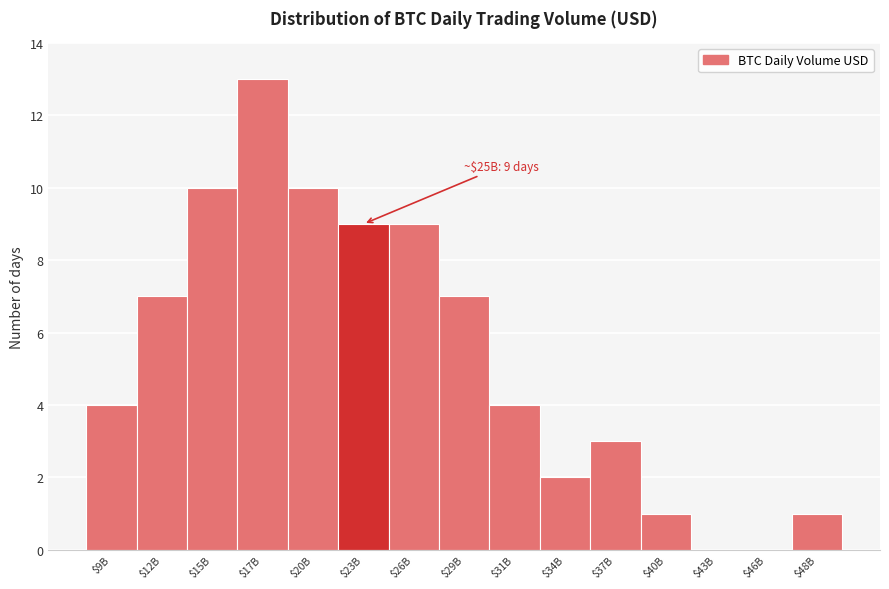

What is the maximum value shown in the chart?

13